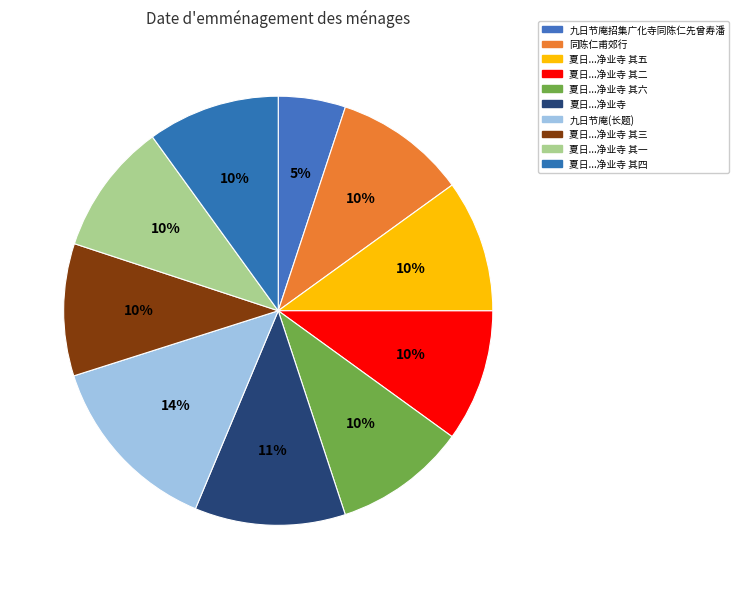

Which slice is the smallest?

九日节庵招集广化寺同陈仁先曾寿潘